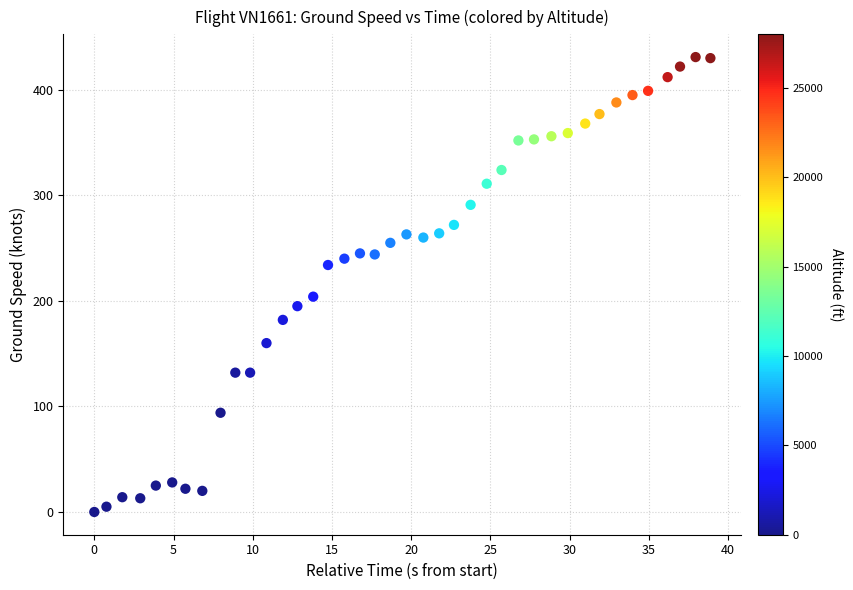

What Y value in the scatter plot is closest to 215?

204